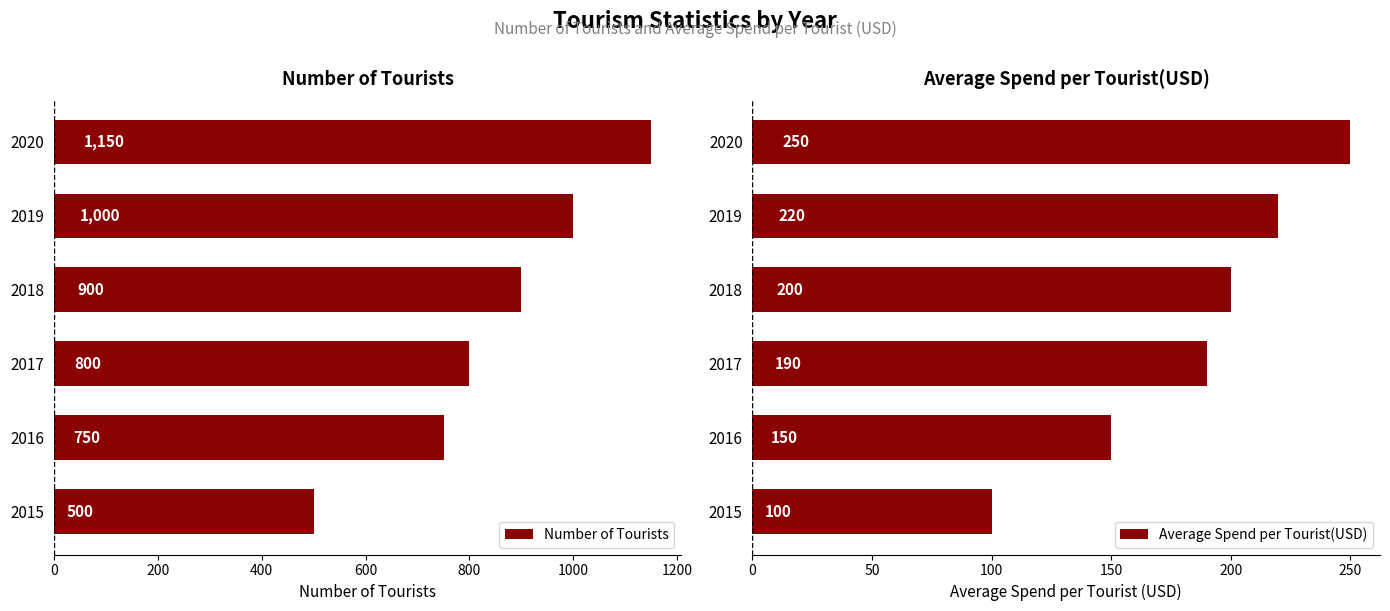

What is the value of the Average Spend per Tourist(USD) bar at the 3rd from the left?

190